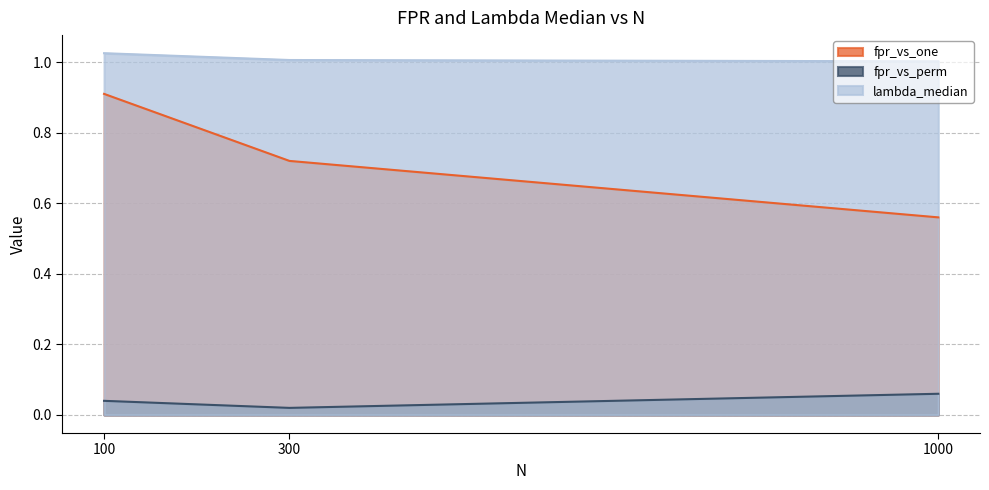

Is the value of fpr_vs_one at 300 greater than the value of fpr_vs_perm at 1000?

Yes